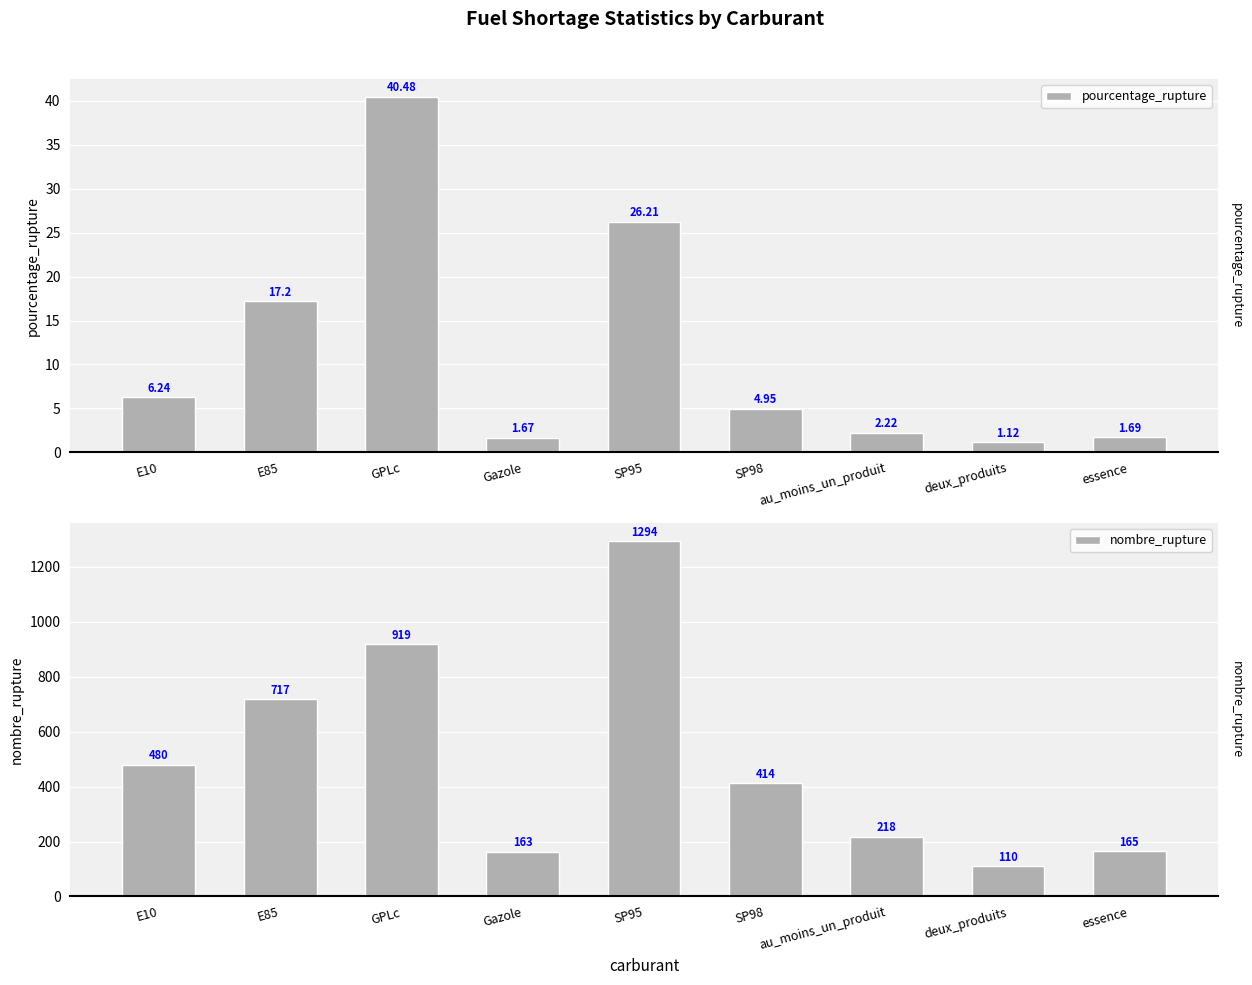

What is the label of the 4th bar from the right?

SP98